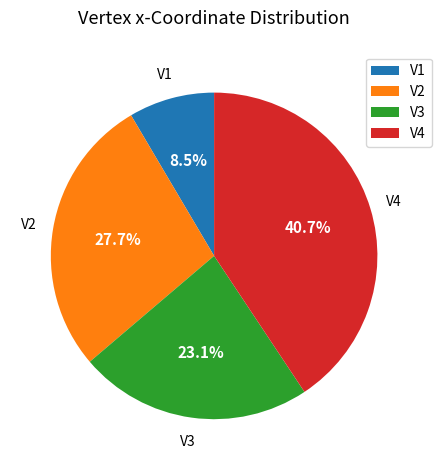

What is the smallest slice in the pie chart?

V1